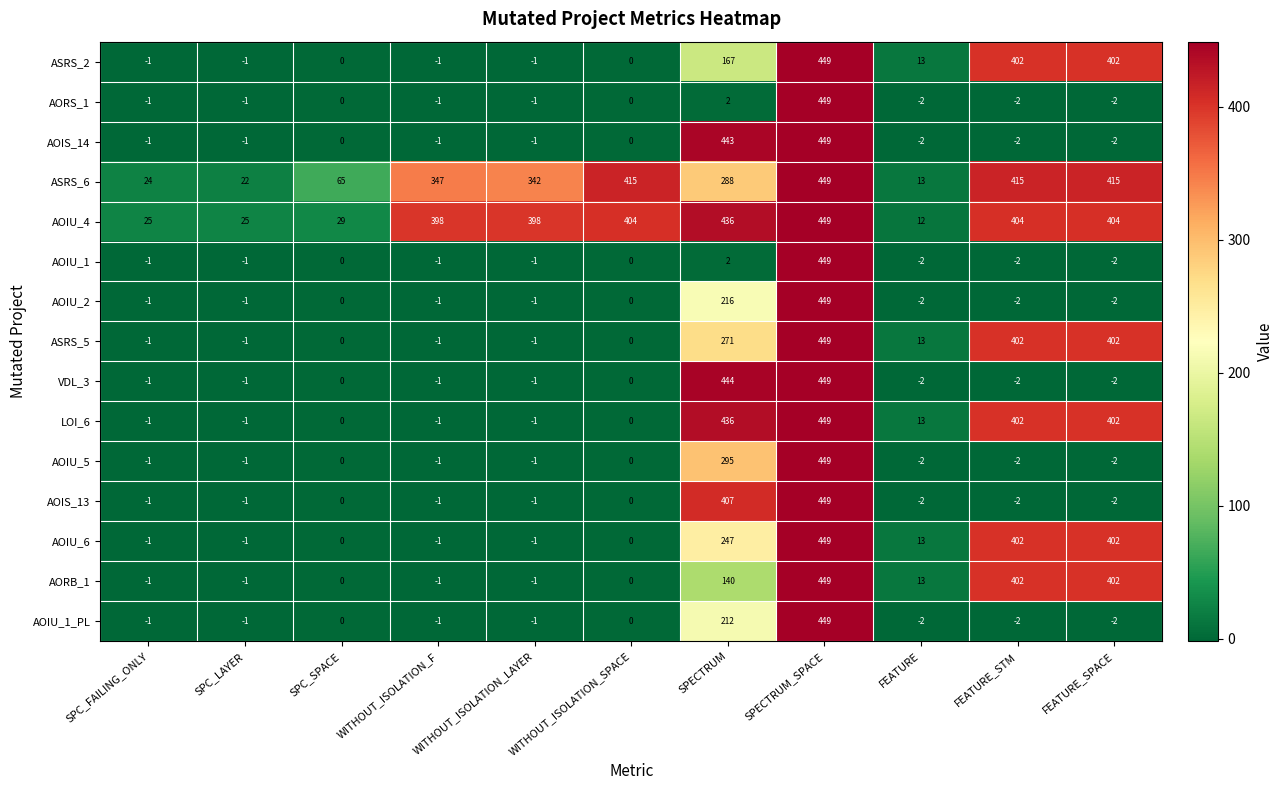

Between SPC_SPACE and SPECTRUM, which series saw the biggest shift?

VDL_3